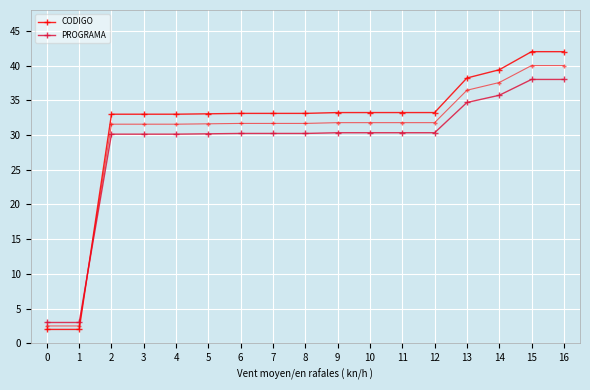

What is the average value of the CODIGO series?

31.2